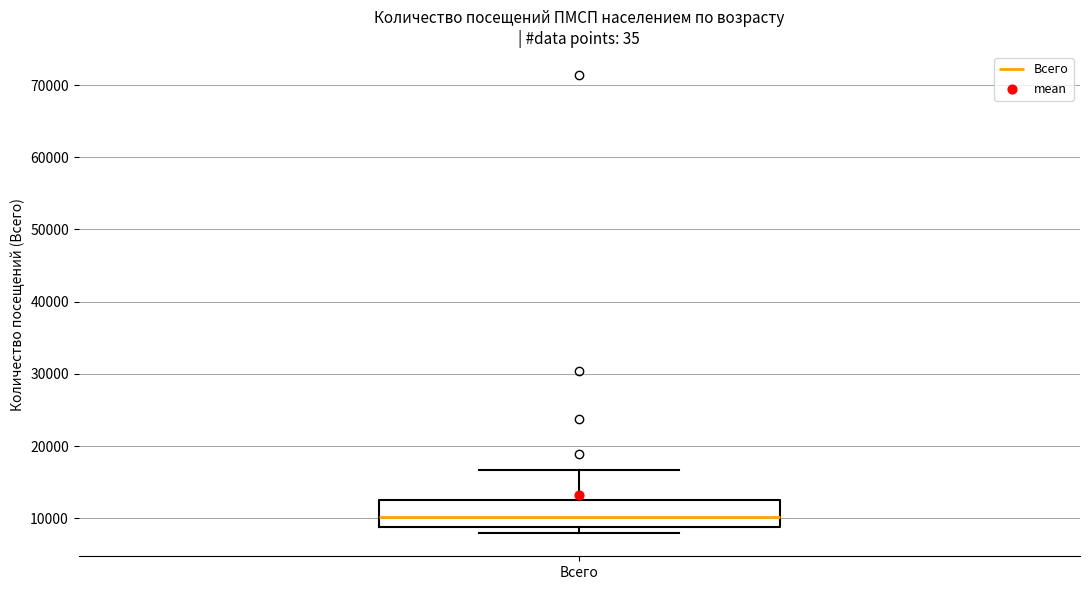

Where does the upper whisker of the box for Всего end on the y-axis? The values are not printed on the chart, so give them approximately, as read against the axis.

17000